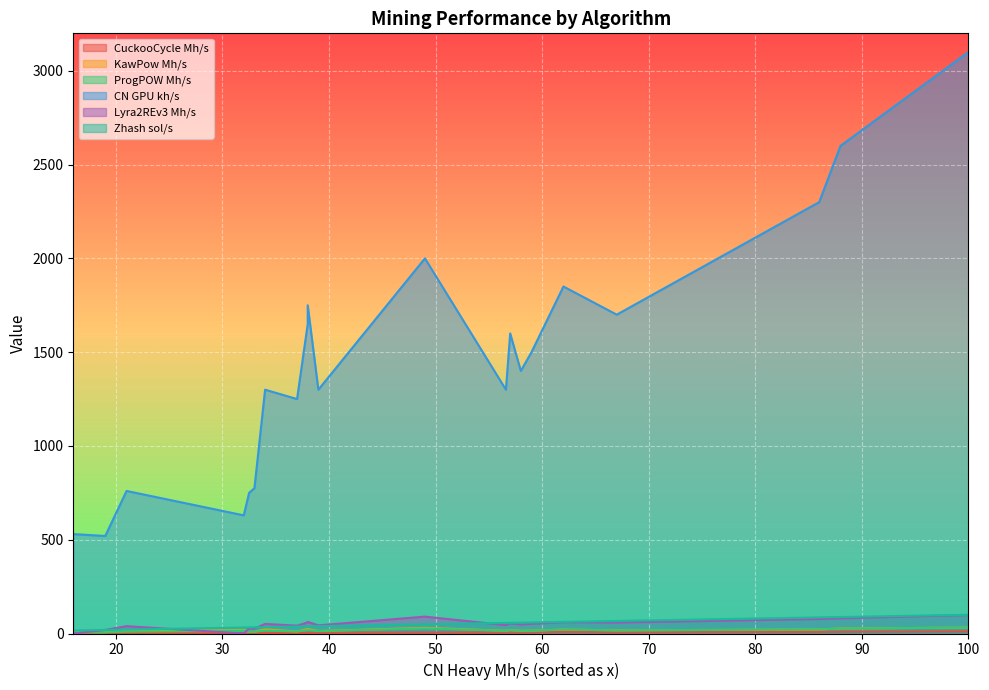

Between 88 and 100, which series saw the biggest shift?

CN GPU kh/s